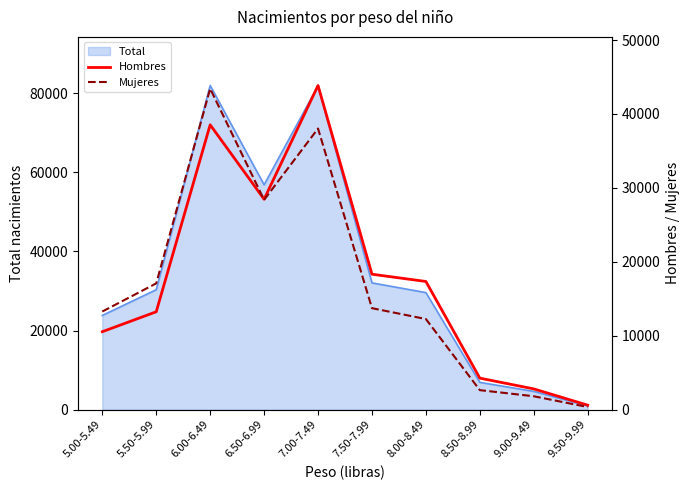

In Mujeres, how many points are lower than both neighbors (excluding endpoints)?

1